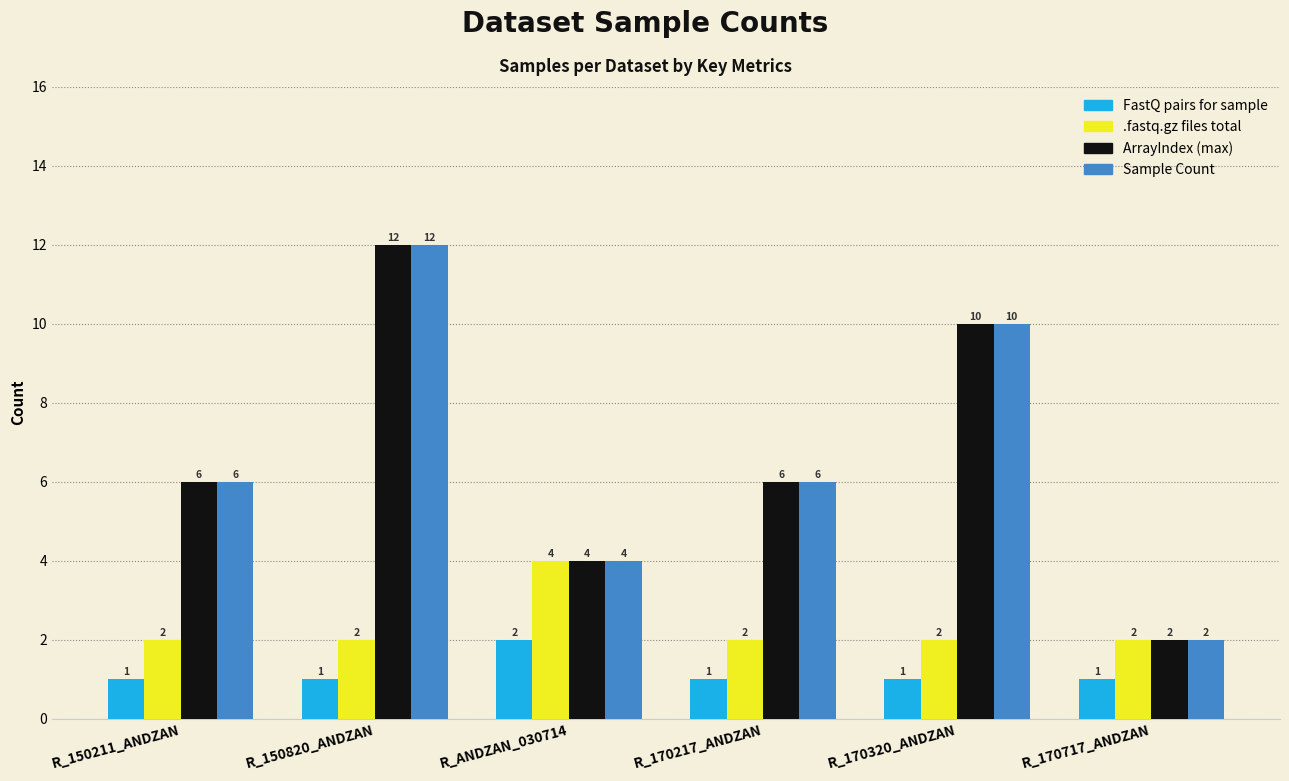

What is the difference between the ArrayIndex (max) values at R_170217_ANDZAN and R_ANDZAN_030714?

2